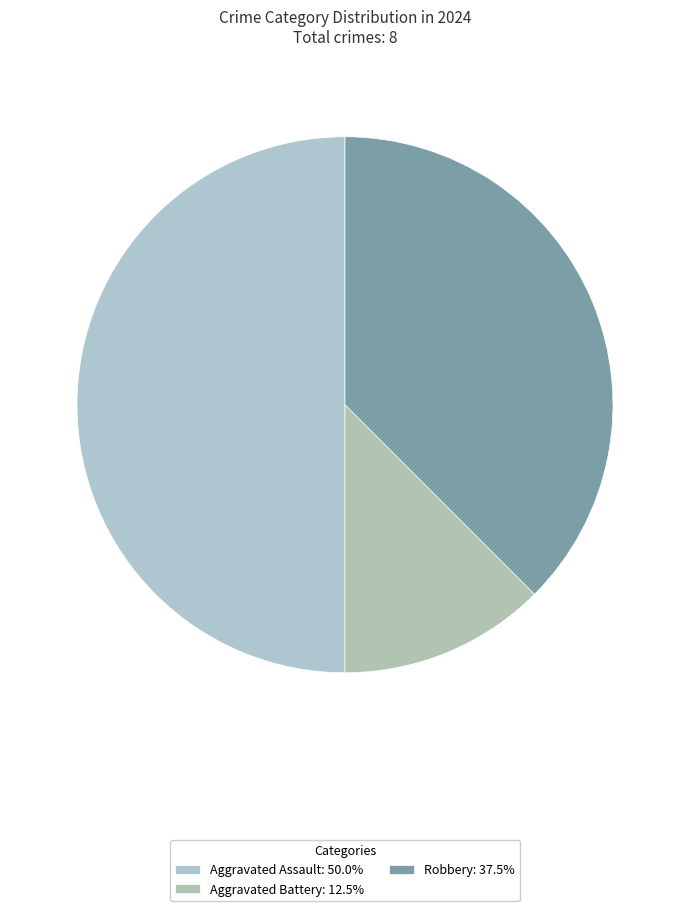

Count the number of slices in the pie.

3